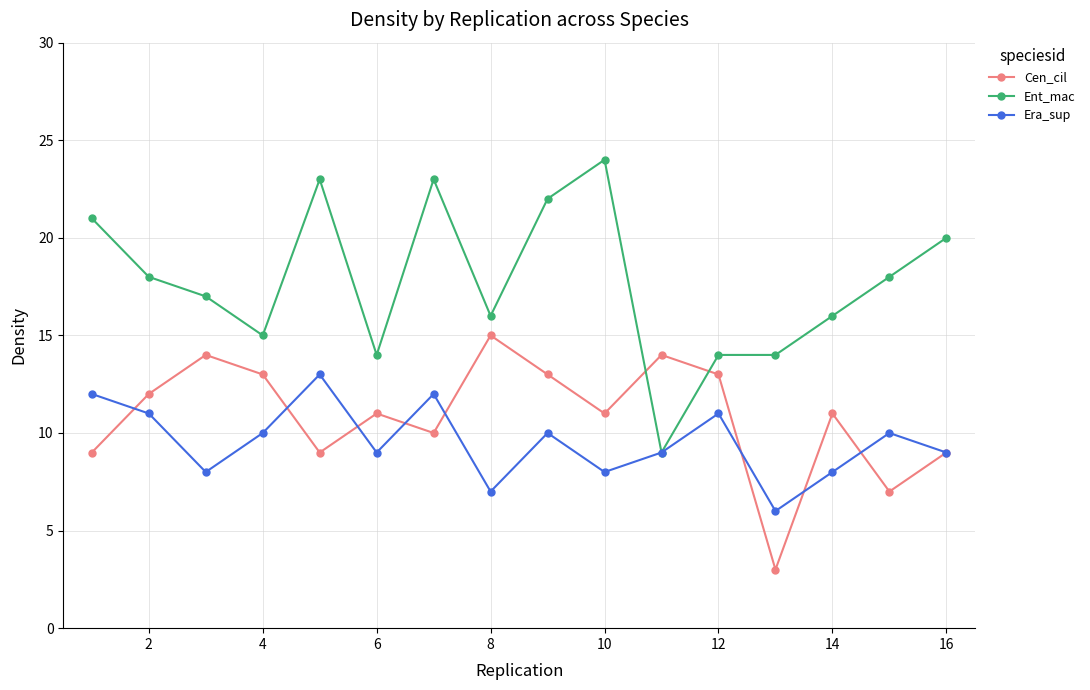

What is the greatest value displayed?

24